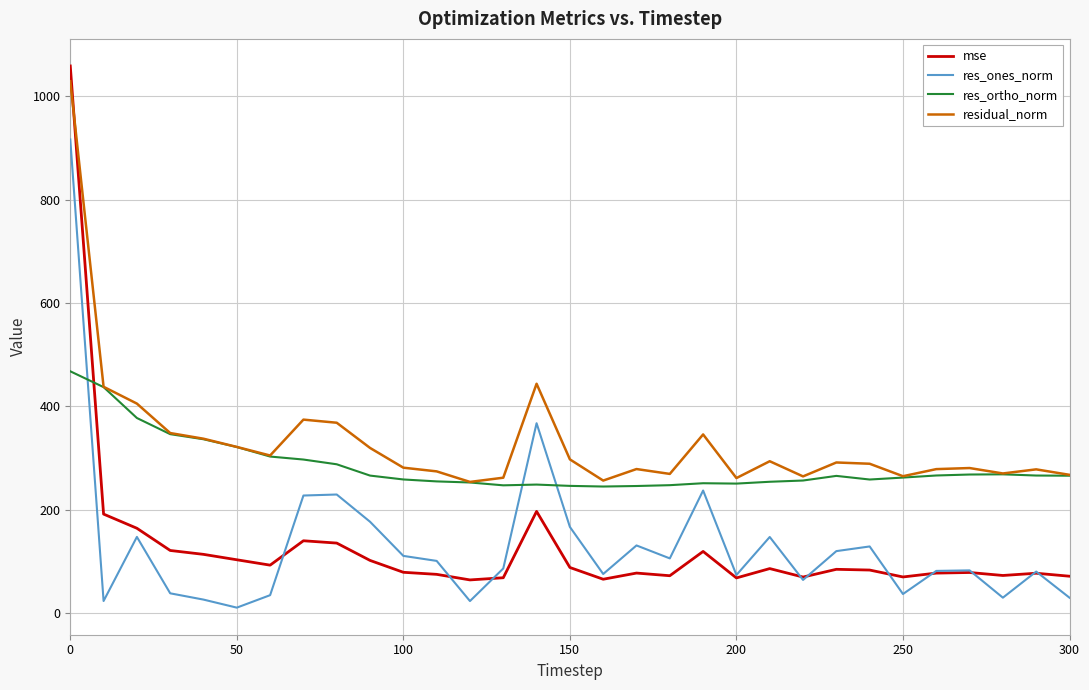

Which series has the largest range (max minus min)?

mse